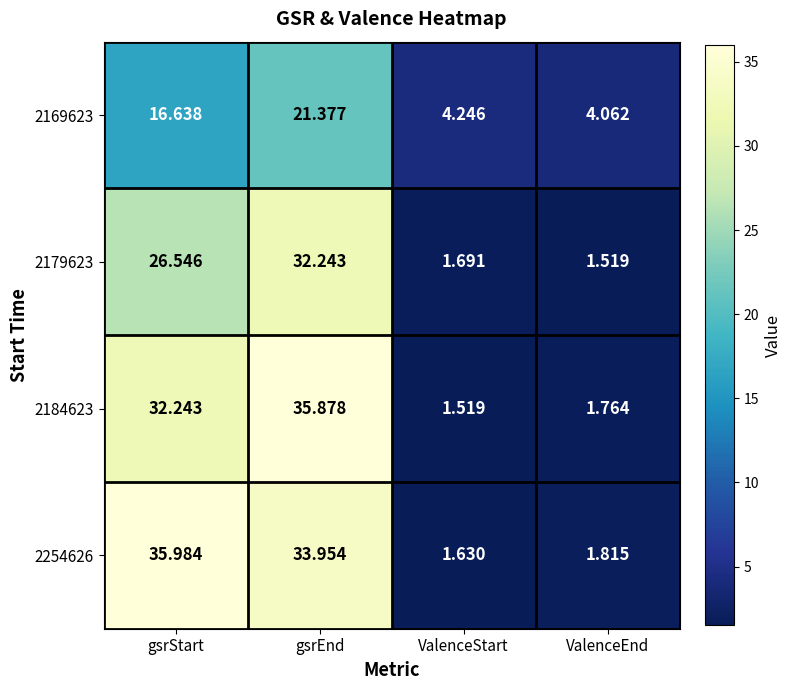

At which label is 2184623 closest to 18?

gsrStart